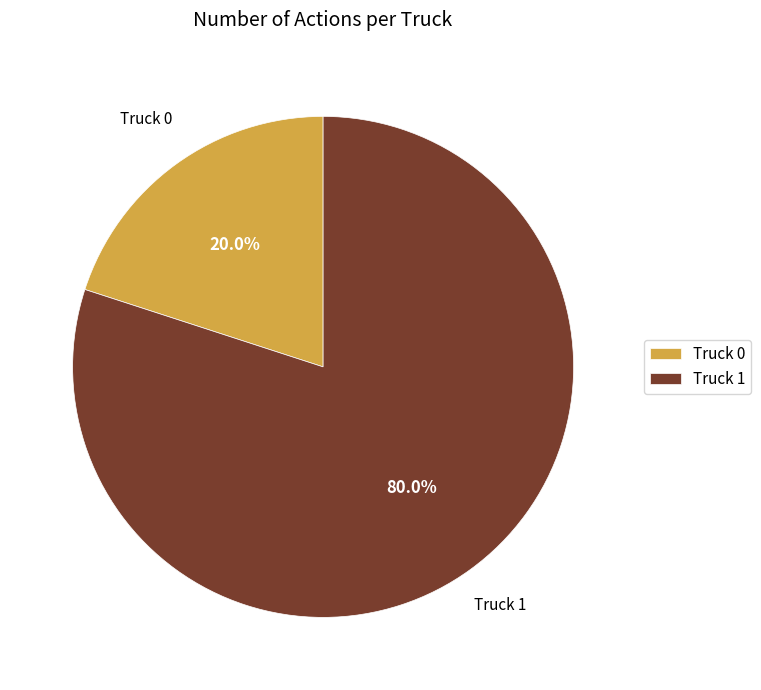

Is it true that Truck 0 is 35% of the pie?

False